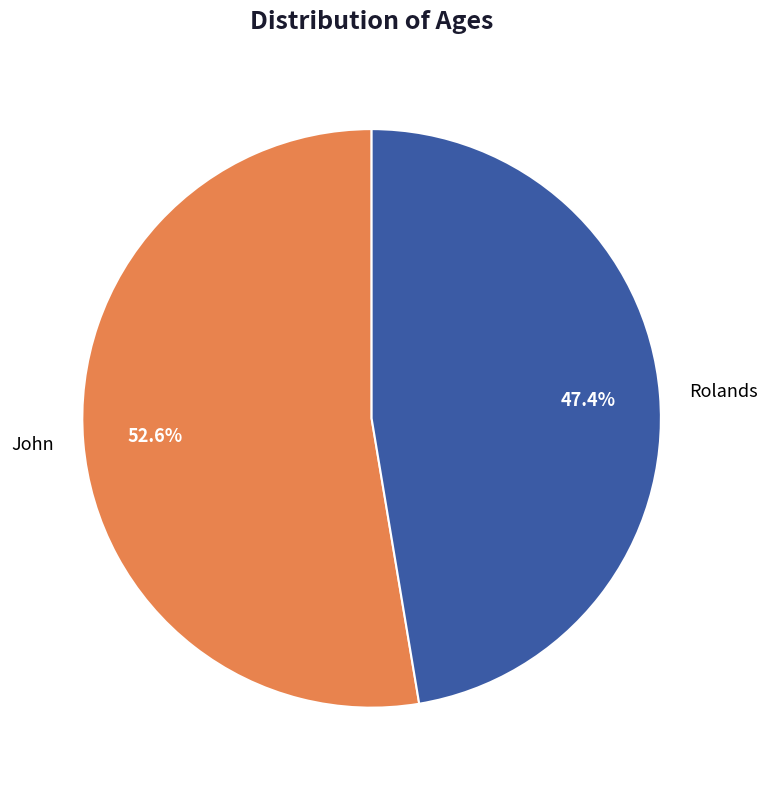

Approximately how many times larger is the value at John compared to Rolands?

1.1